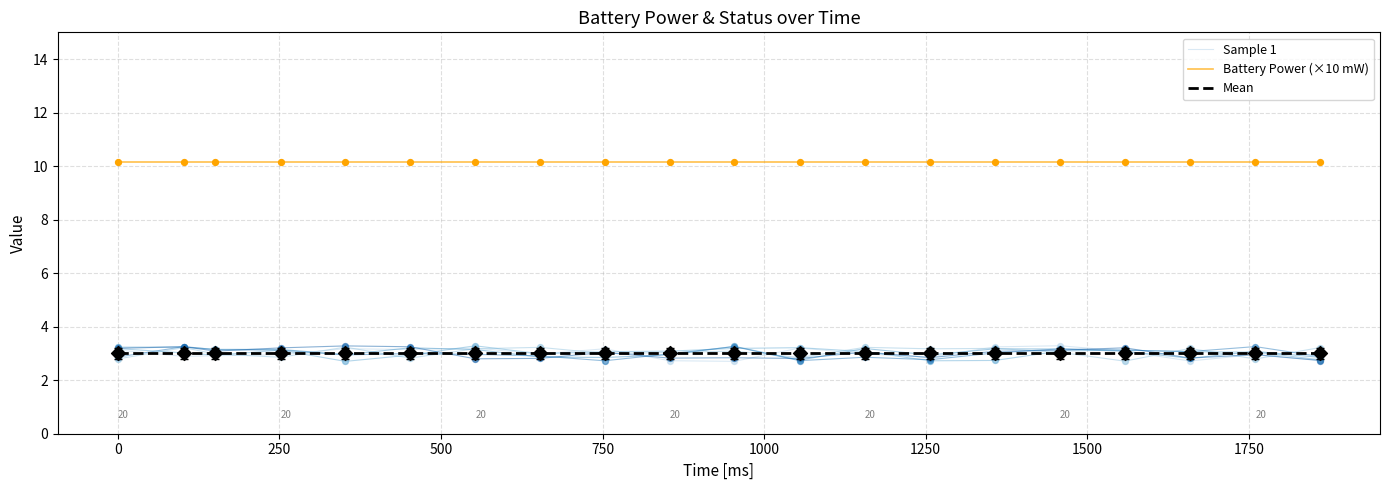

Which series contains the lowest Y value?

Sample 1